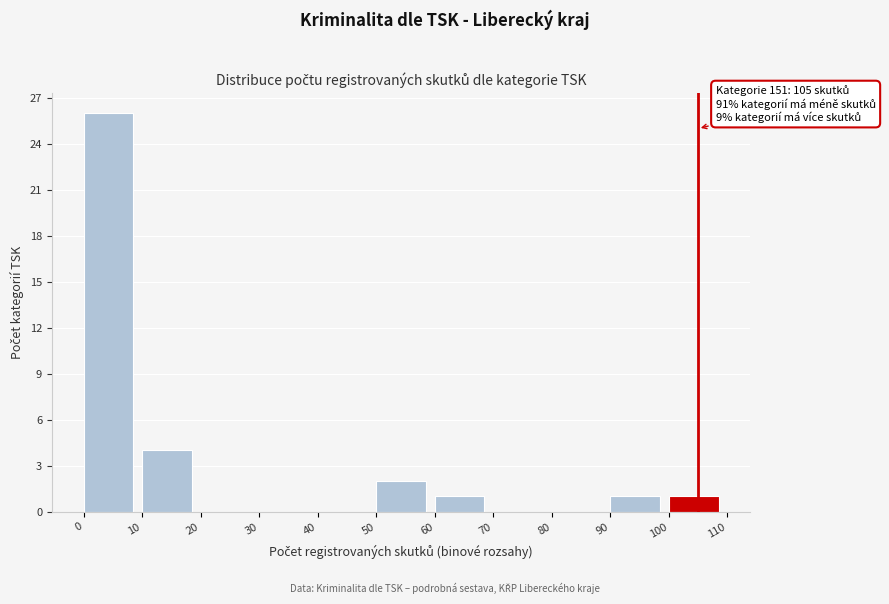

Which range on the x-axis has the tallest bar?

0 to 10